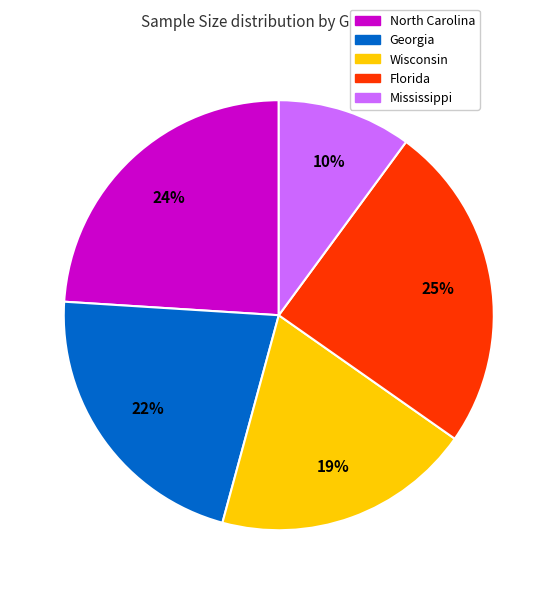

Count the number of slices in the pie.

5